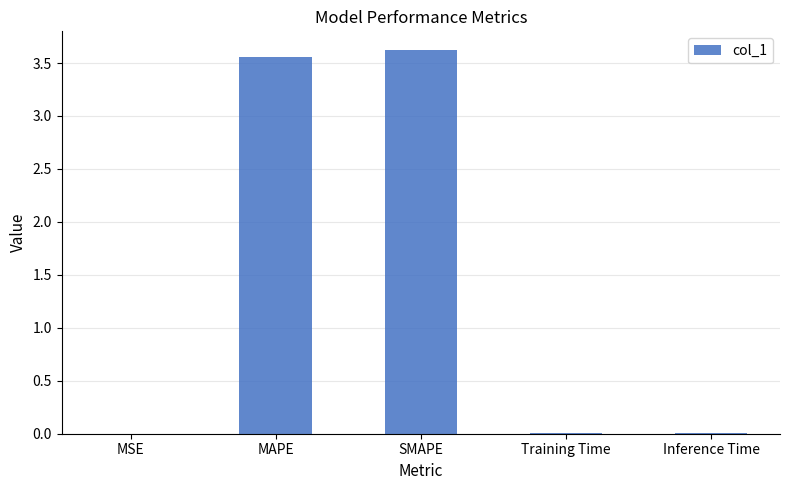

True or false: the data shows 5.9 at SMAPE.

False